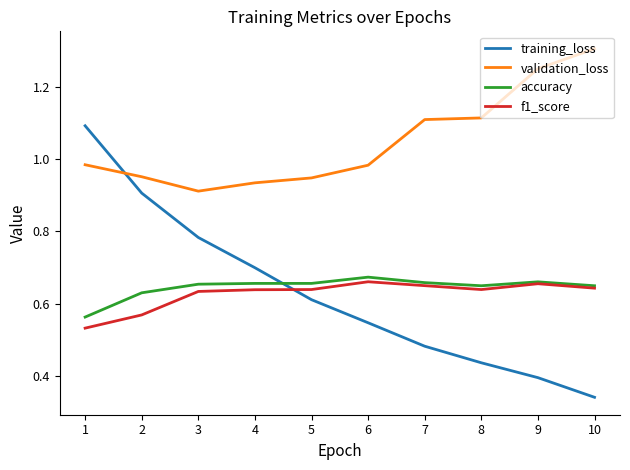

At which label is training_loss closest to 0?

10